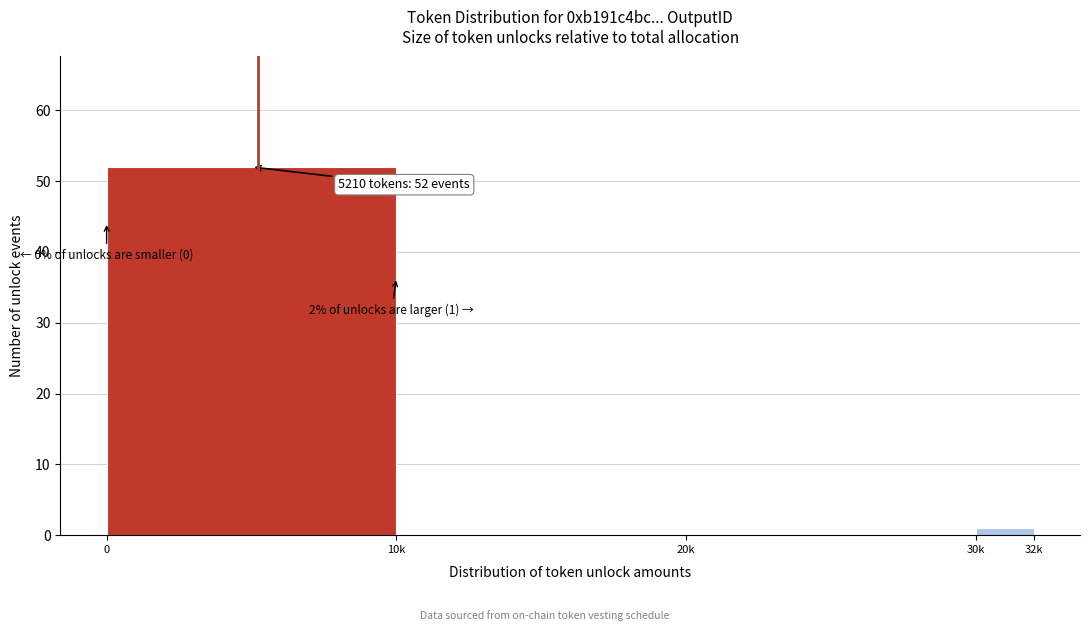

Reading right to left, what are all the values shown in this chart?

30k=1	20k=0	10k=0	0=52